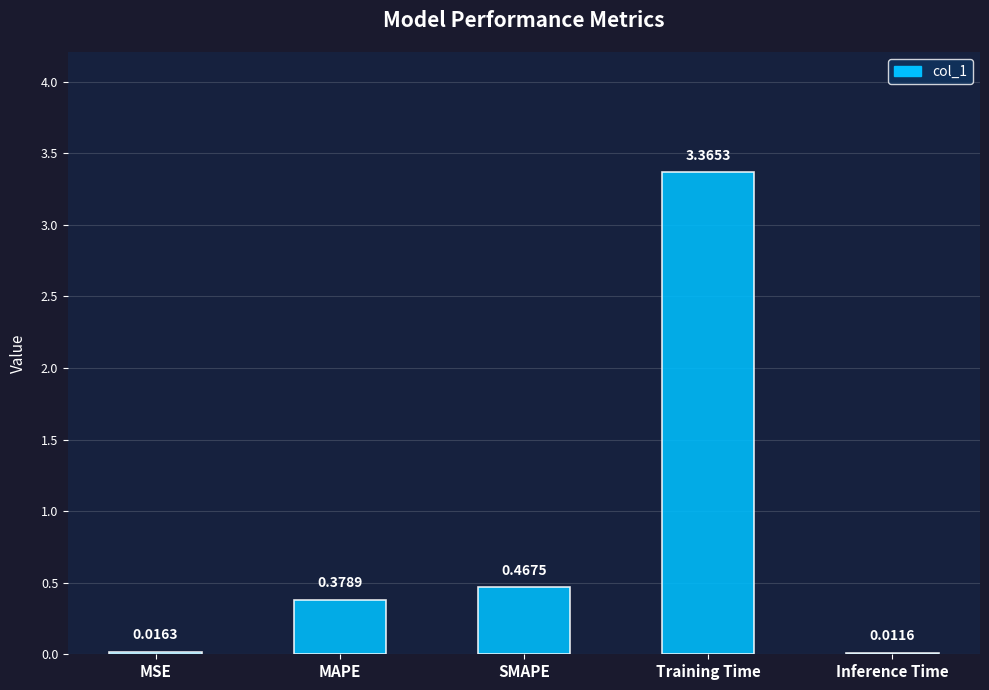

At which label is the value closest to 1?

SMAPE